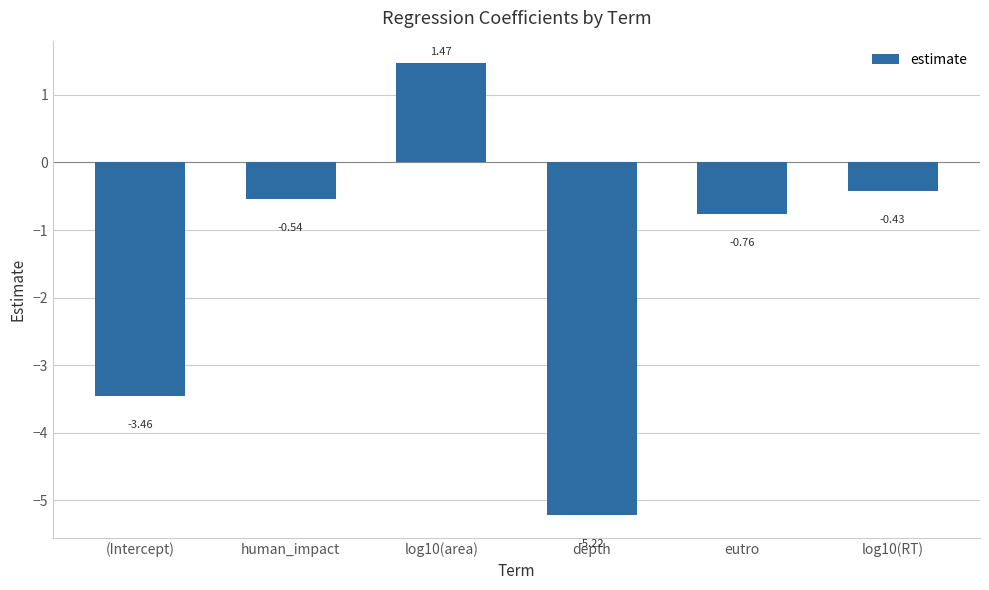

Where is the data nearest to the value -1?

eutro